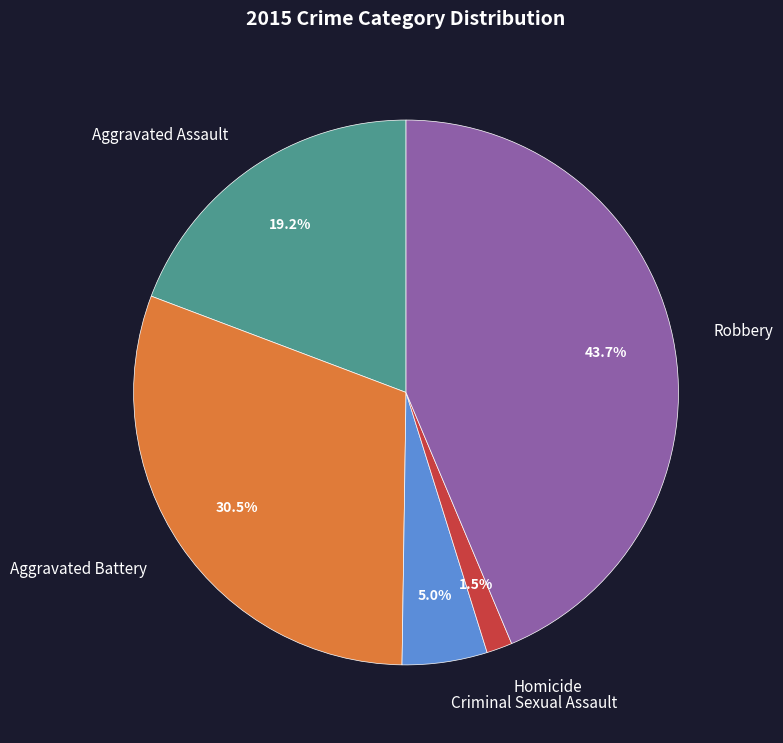

Combined, do Robbery and Criminal Sexual Assault account for over 50%?

No